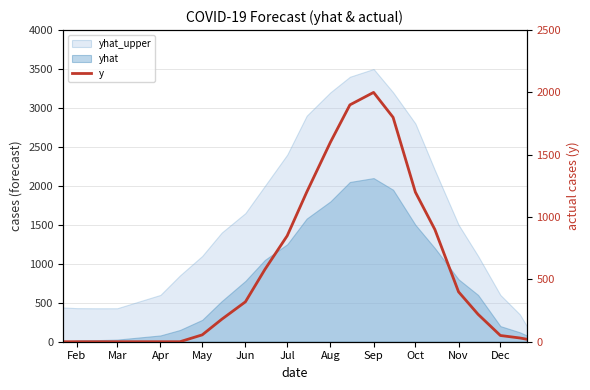

Is it true that the value at Mar is 0?

True